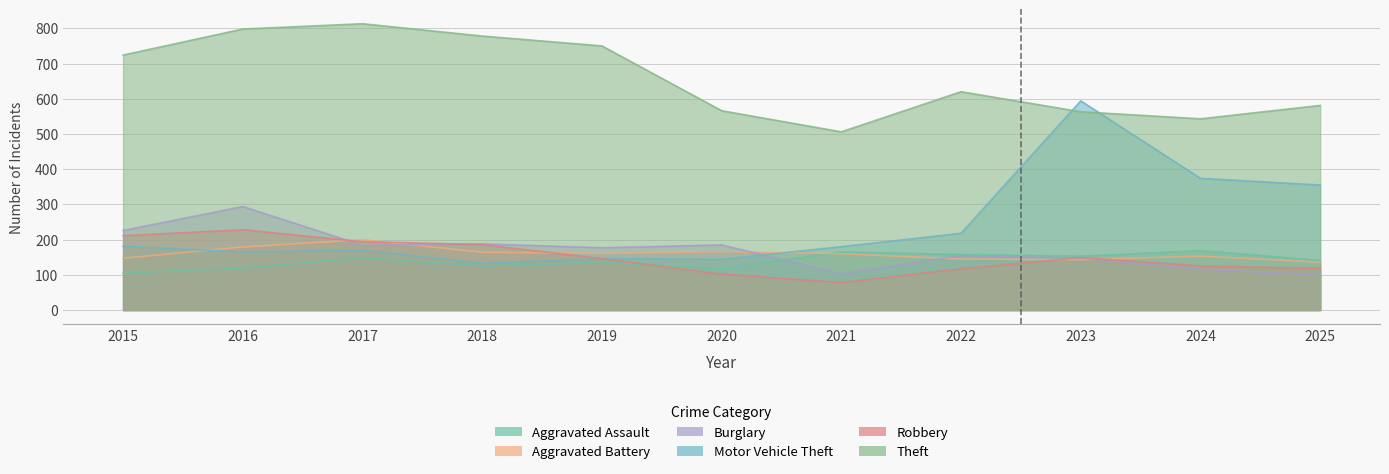

Is the value of Burglary at 2018 greater than the value of Aggravated Battery at 2018?

Yes